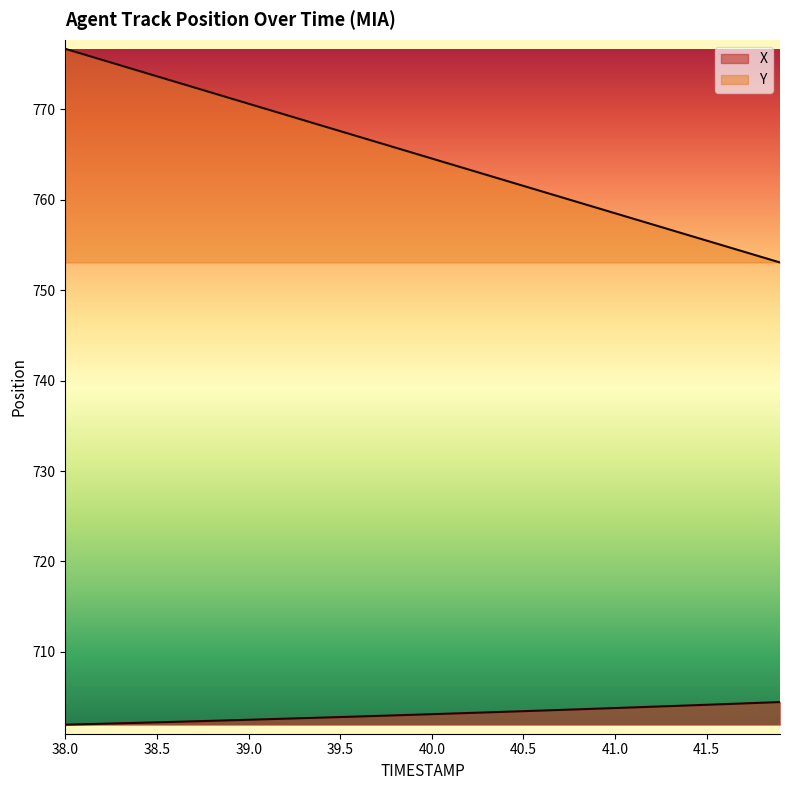

The value of Y at 41.0 is 369.5. True or false?

False